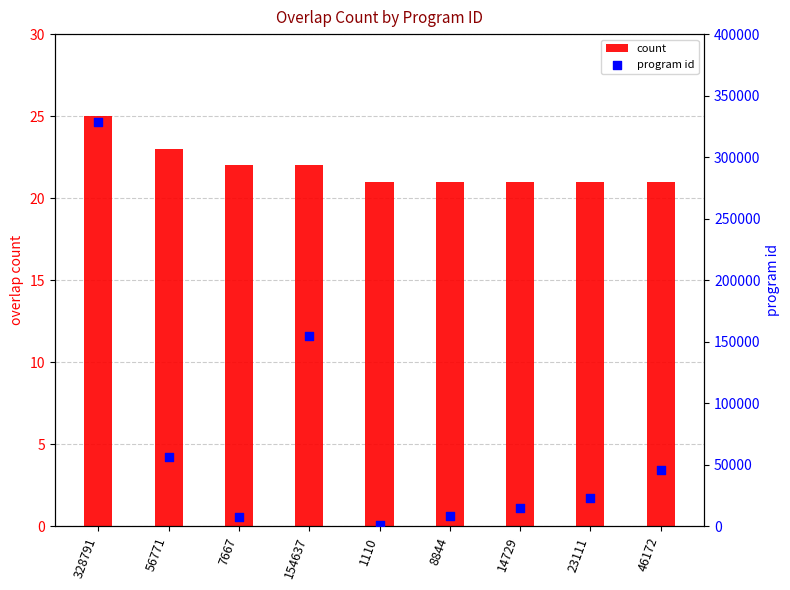

Which series has the largest Y range (max minus min)?

program id